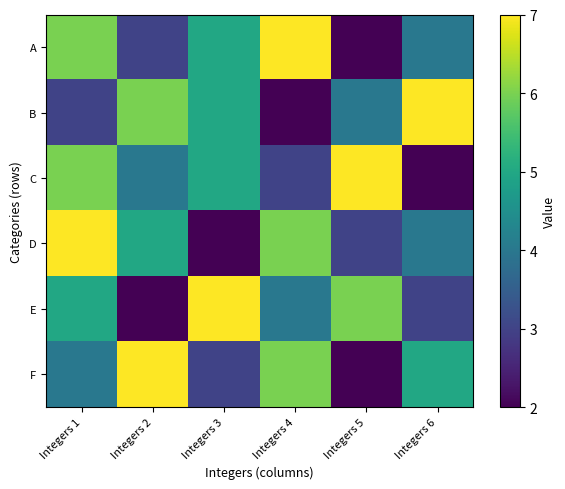

At which category is the sum across all series the highest?

Integers 1